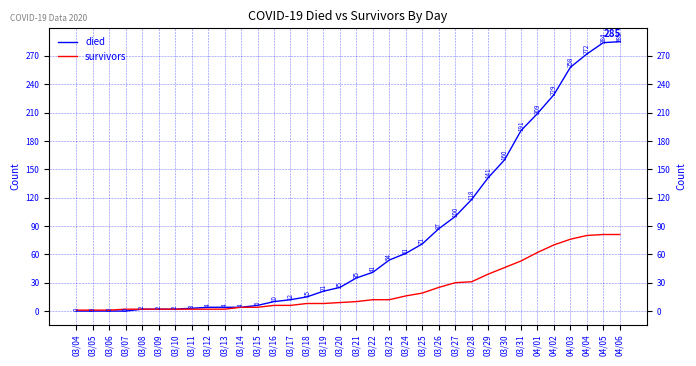

How many lines are shown in the chart?

2